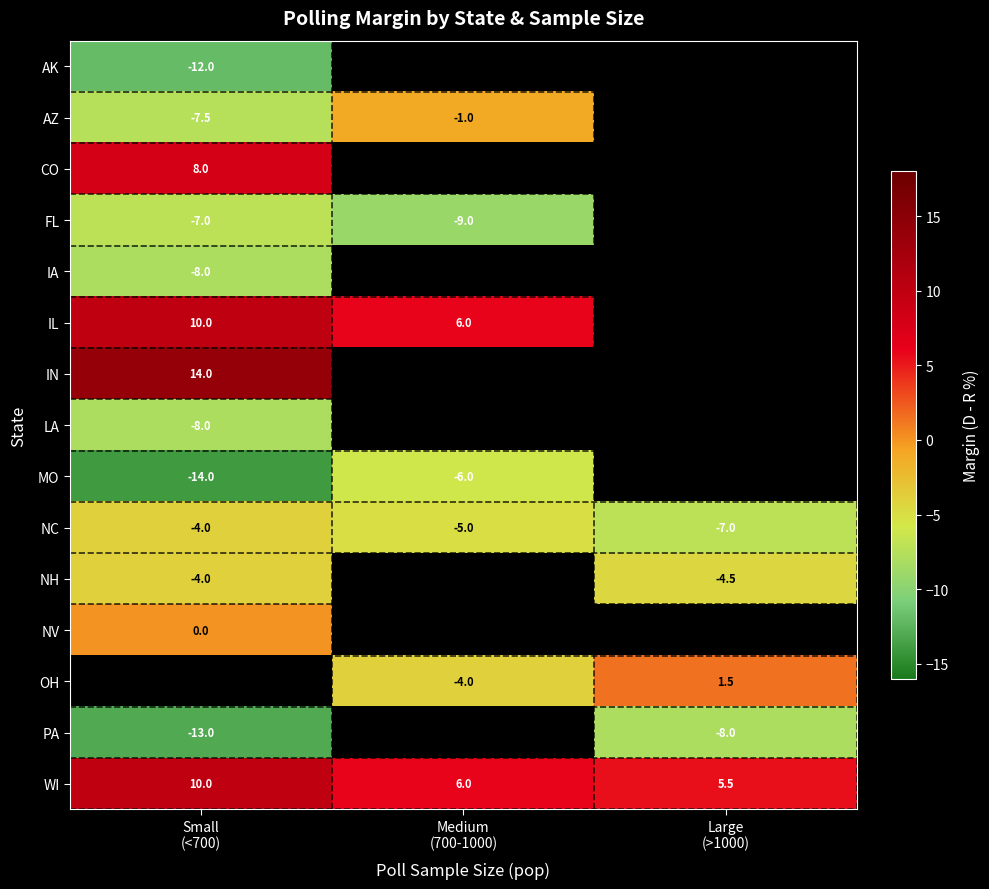

What is the difference between the second highest and minimum values in the NC series?

2.0